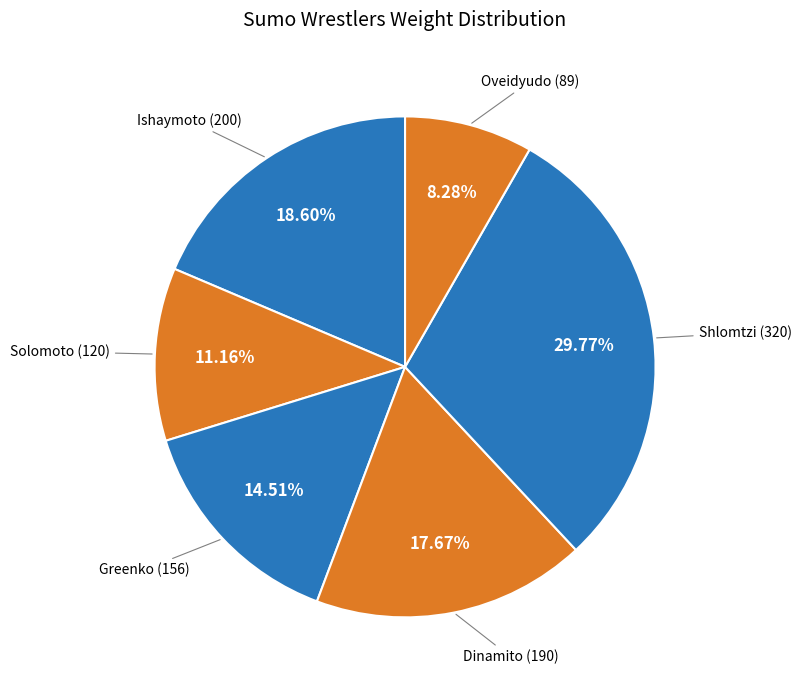

Rank the categories by value from highest to lowest.

Shlomtzi, Ishaymoto, Dinamito, Greenko, Solomoto, Oveidyudo